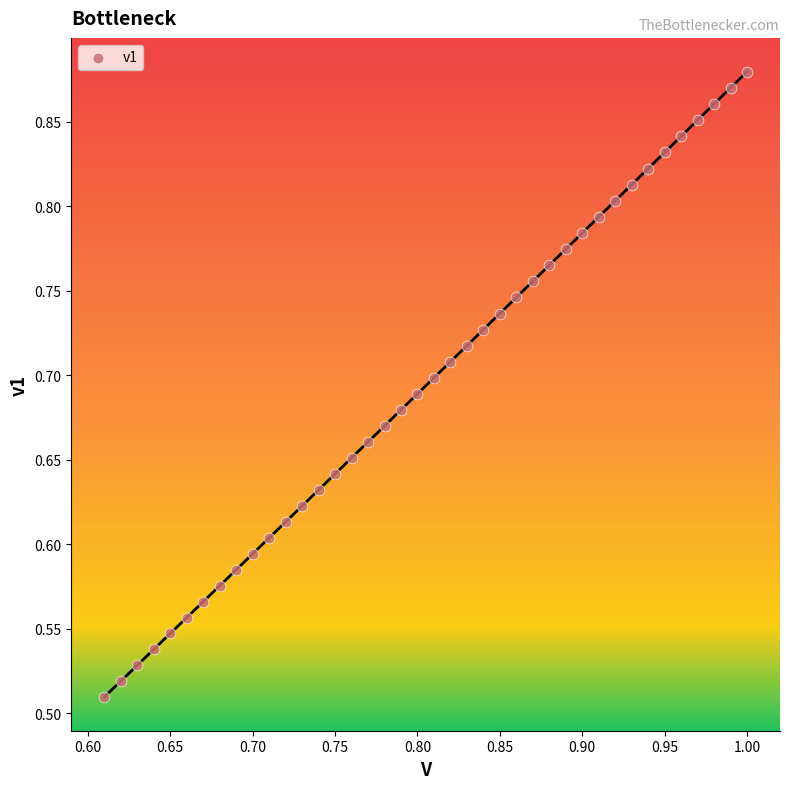

What is the range of Y values (max minus min)?

0.4